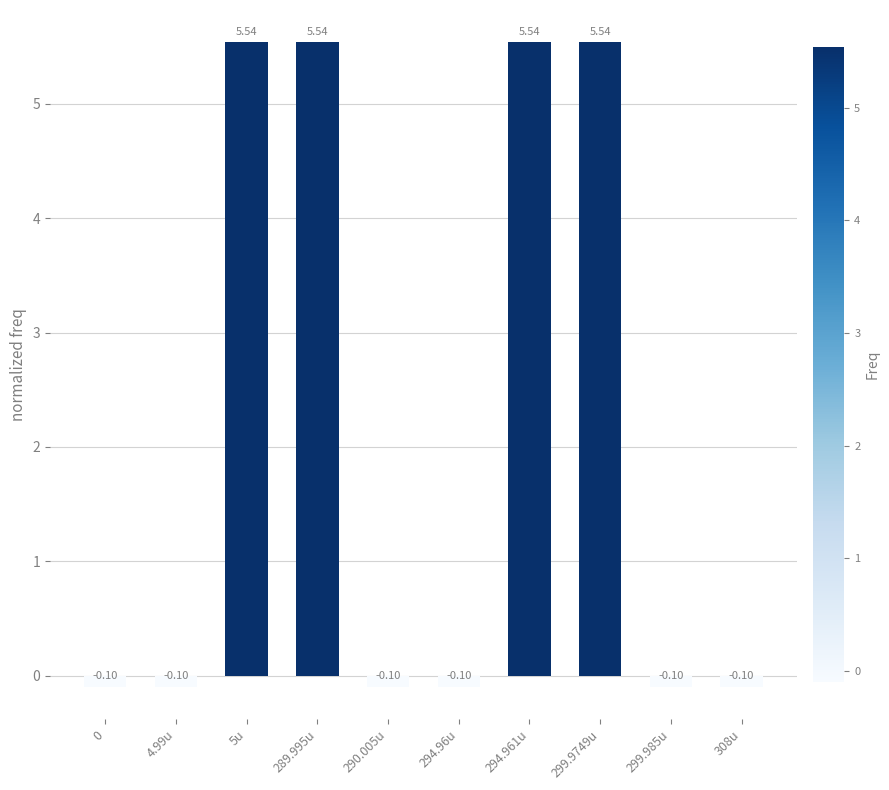

What is the sum of all values?

21.6